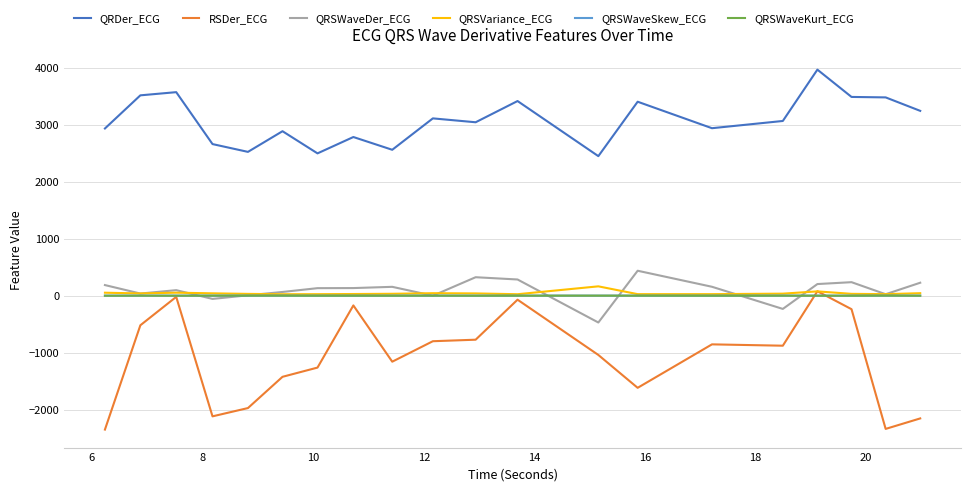

Which series has the largest total across all categories?

QRDer_ECG